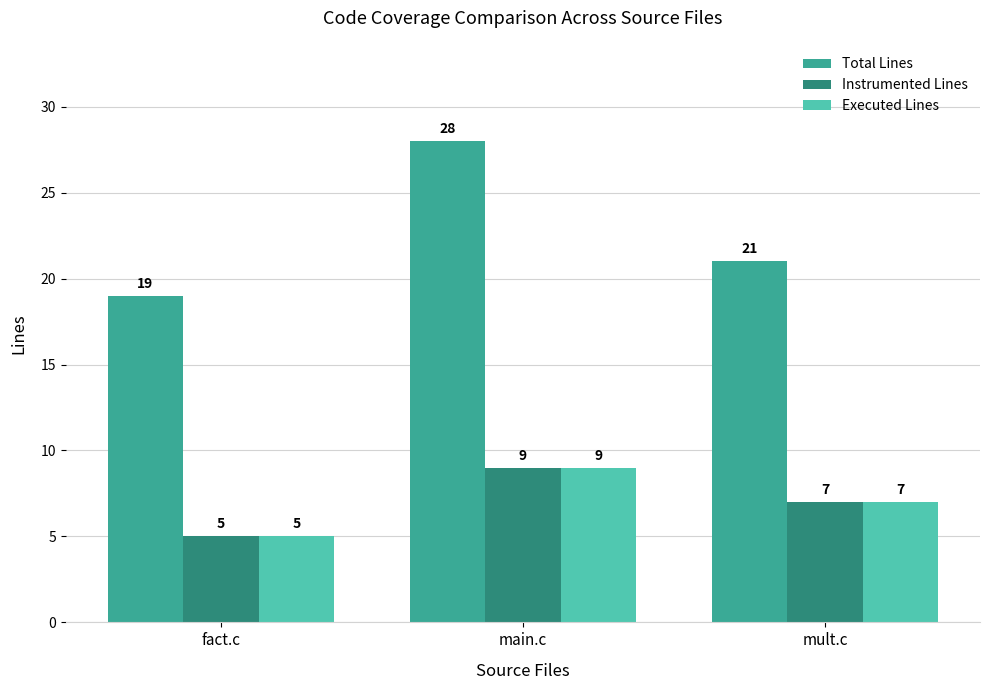

What is the highest value of the Instrumented Lines series?

9